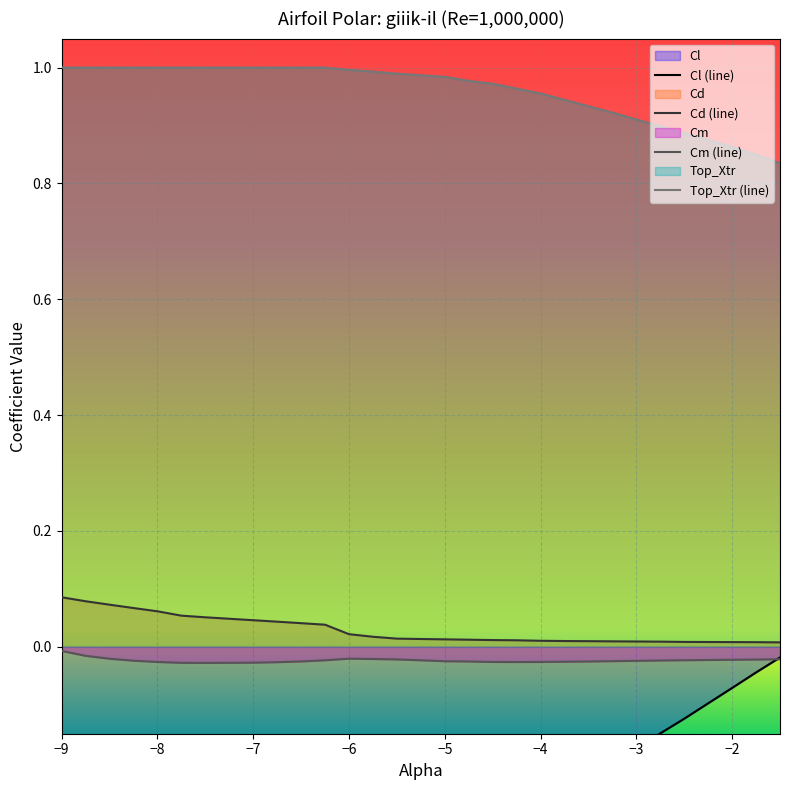

True or false: Cm (line) and Top_Xtr (line) cross at least once.

False